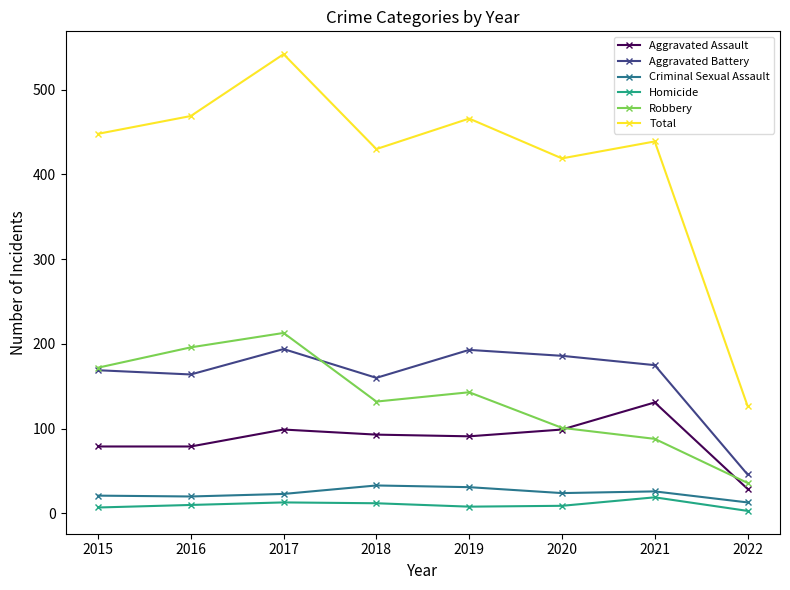

What is the minimum value for Robbery?

36